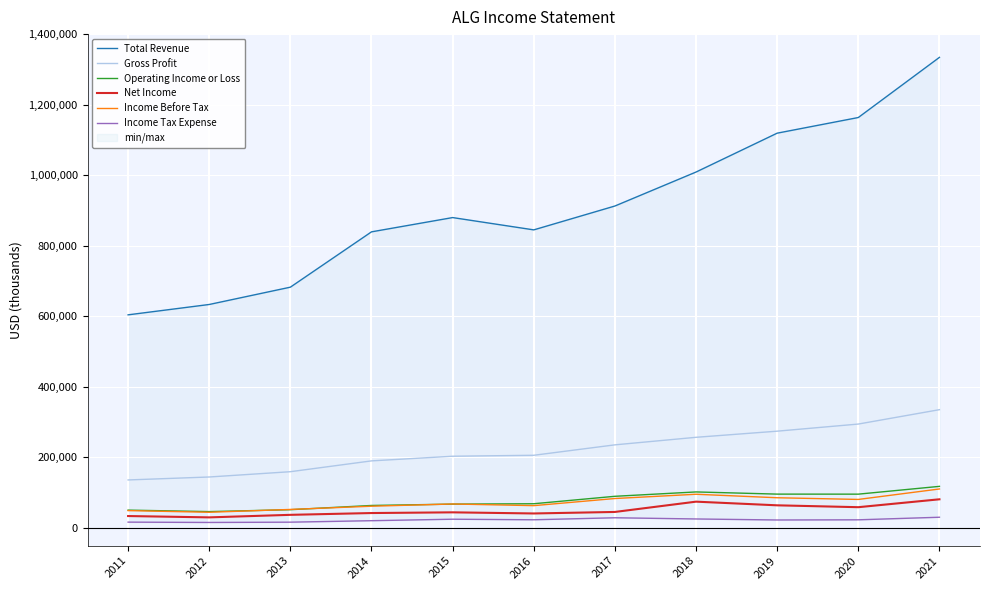

What is the difference between the Gross Profit values at 2020 and 2019?

20200